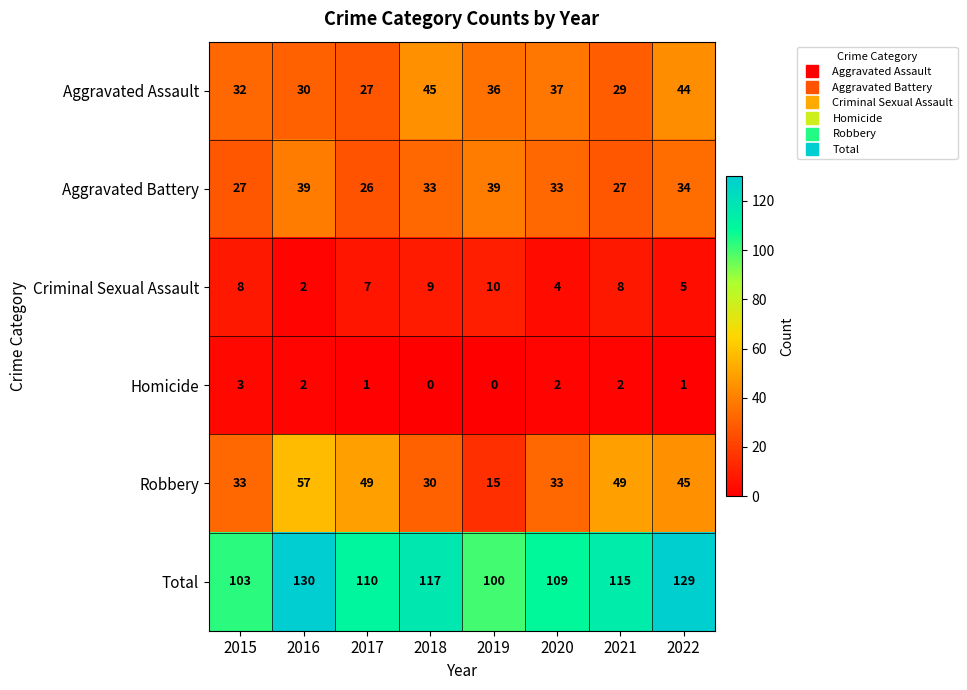

What is the spread (max minus min) of values at 2018?

117